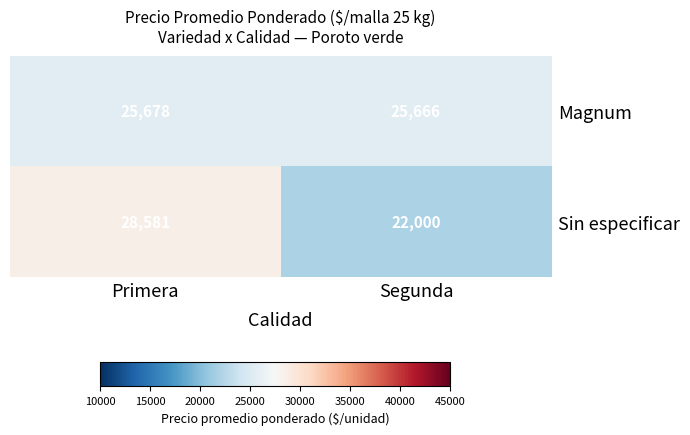

List the series in order of their peak value, highest first.

Sin especificar, Magnum